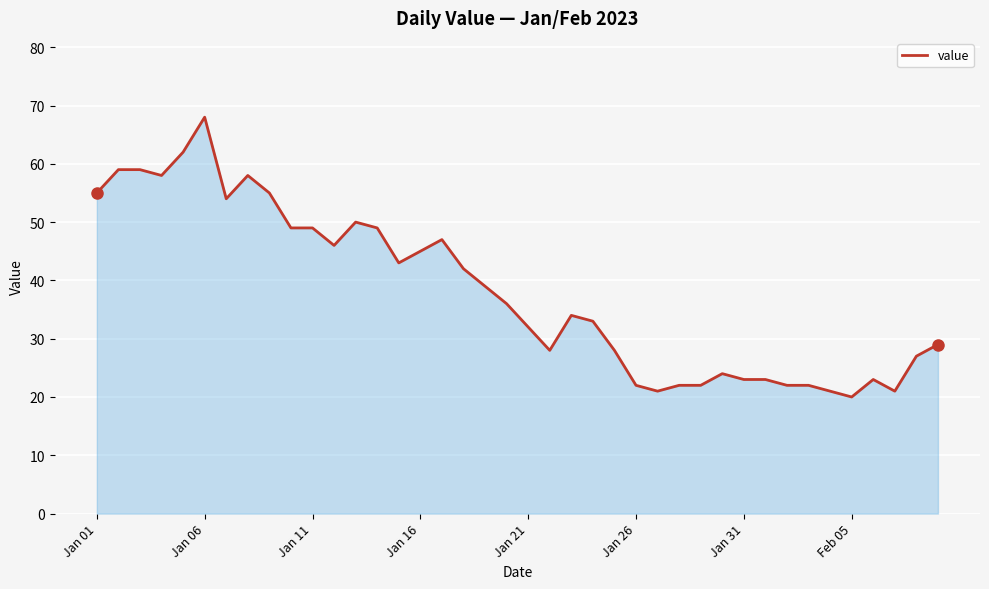

What is the sum of all values?

1520